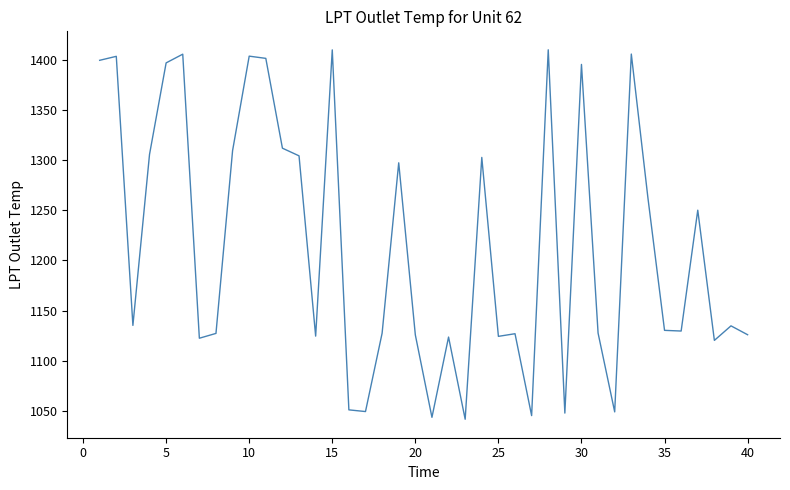

What is the difference between the maximum and minimum values?

368.0